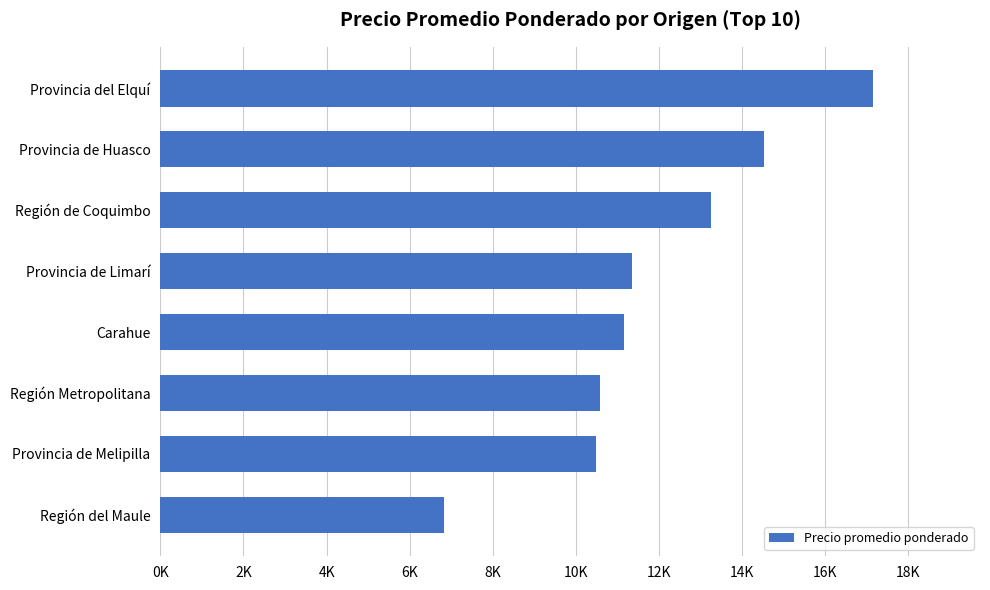

Are the bars horizontal?

Yes